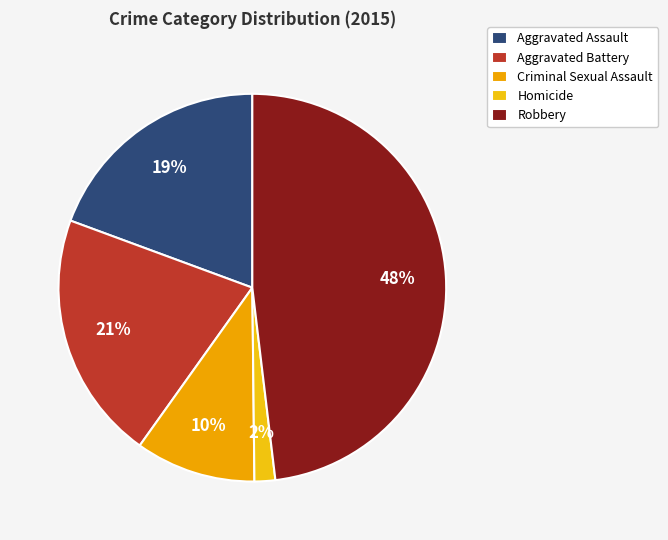

Is there any slice that represents more than half of the pie?

No